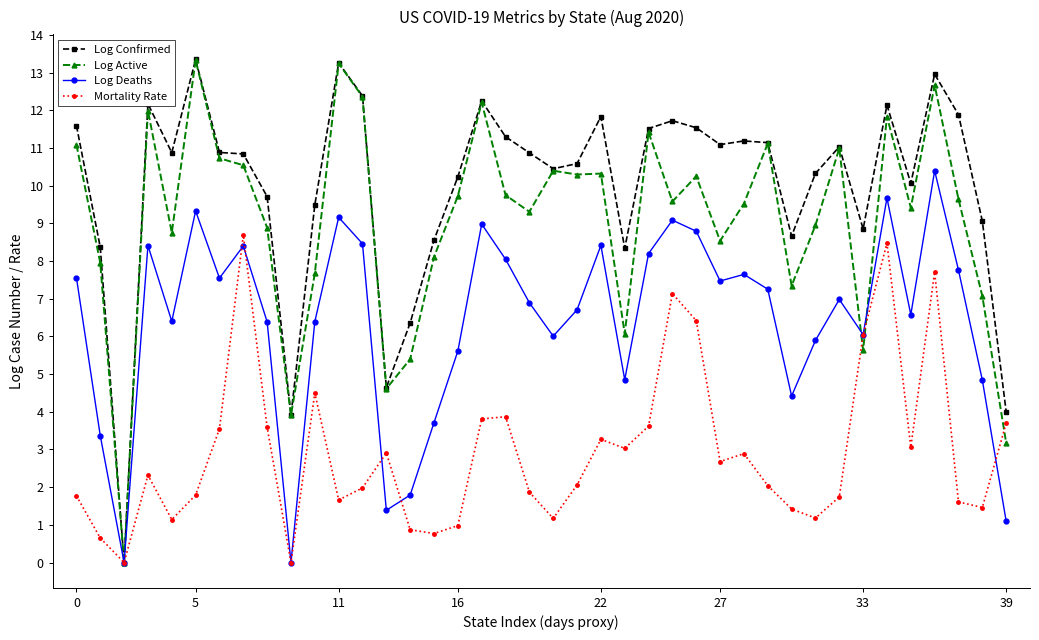

Which series has the largest total across all categories?

Log Confirmed